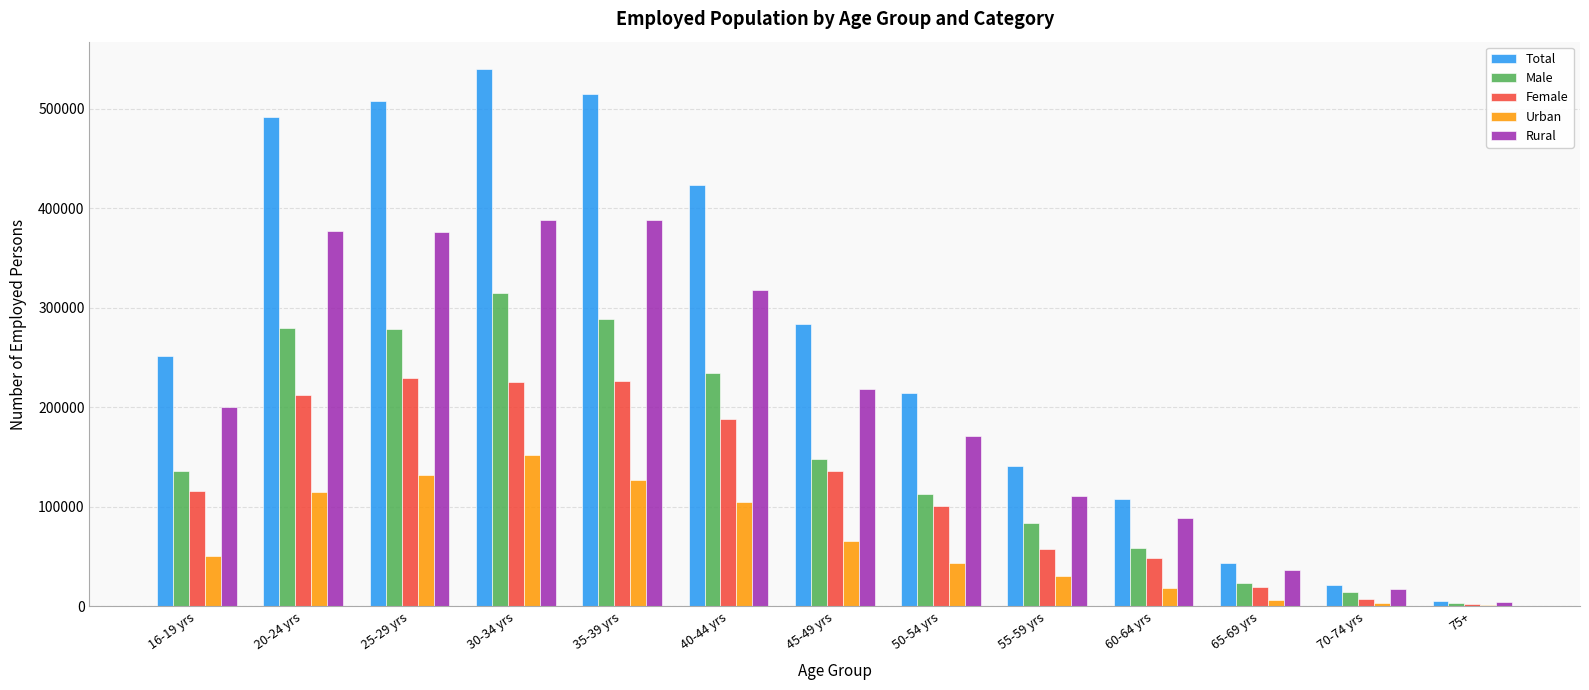

The value of Female at 55-59 yrs is 29475. True or false?

False